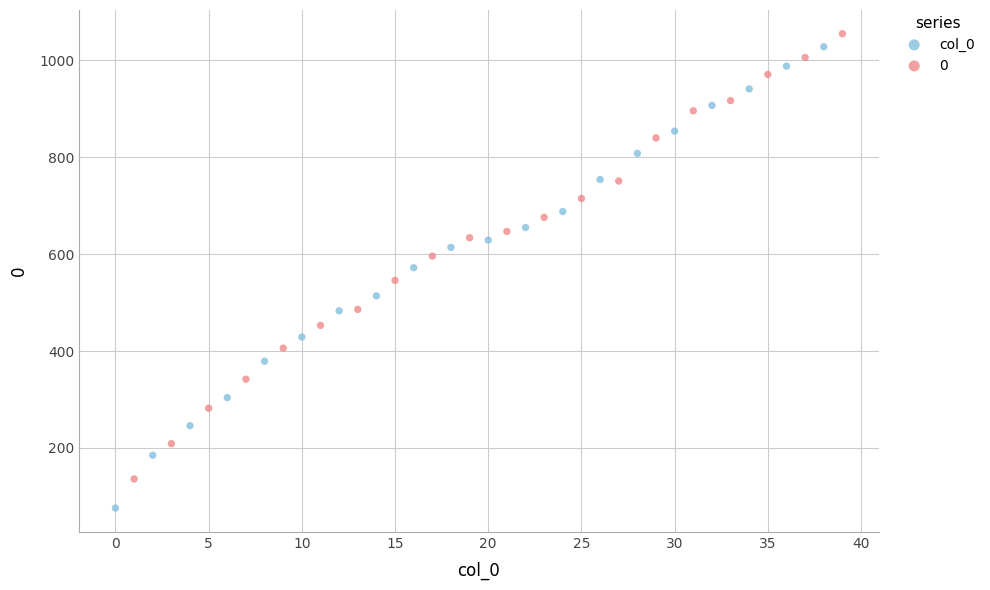

Which series has the largest Y range (max minus min)?

col_0